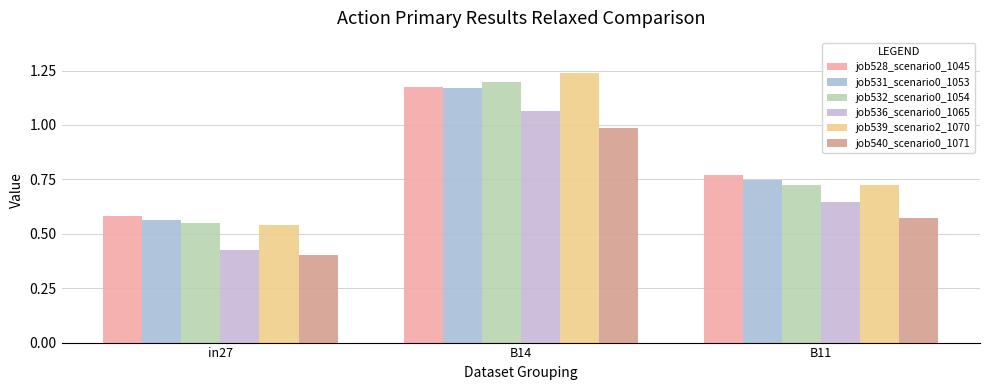

What position from the right is in27?

3